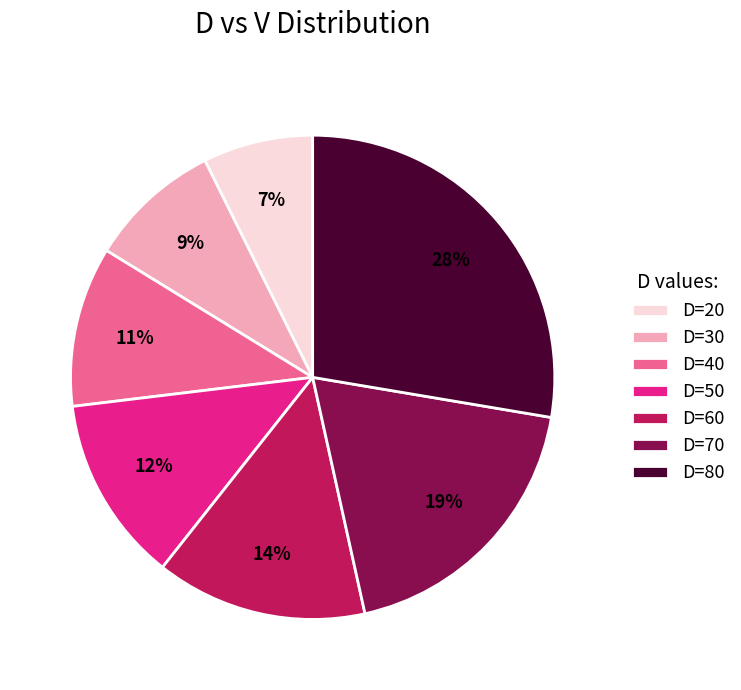

Is it true that D=80 is 28% of the pie?

True